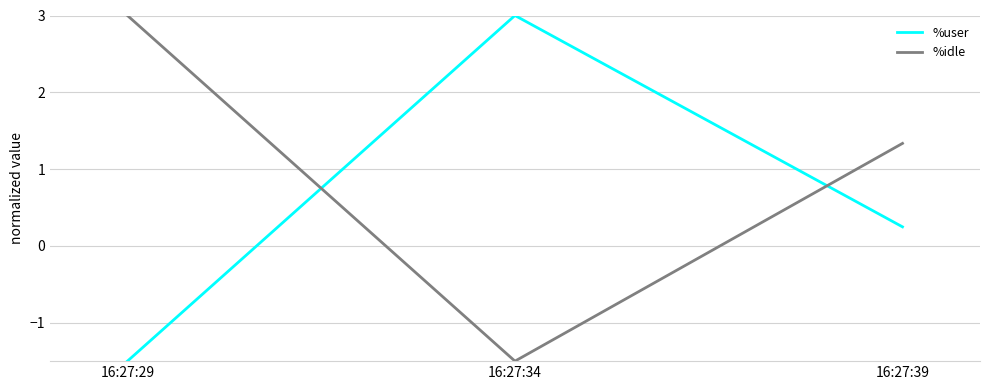

How many lines are shown in the chart?

2